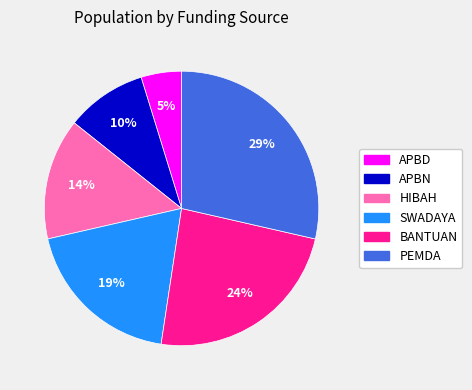

What is the largest slice in the pie chart?

PEMDA